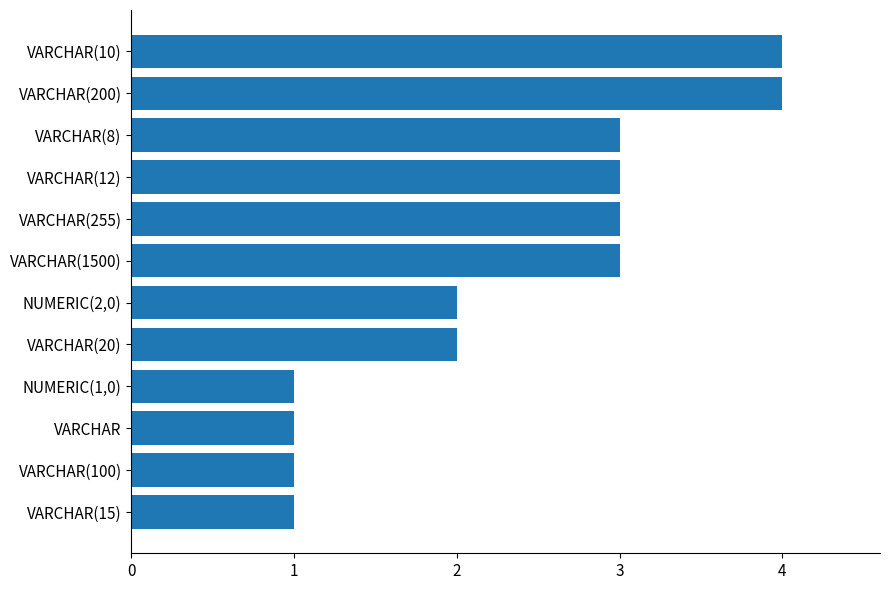

How many values are below 3?

6